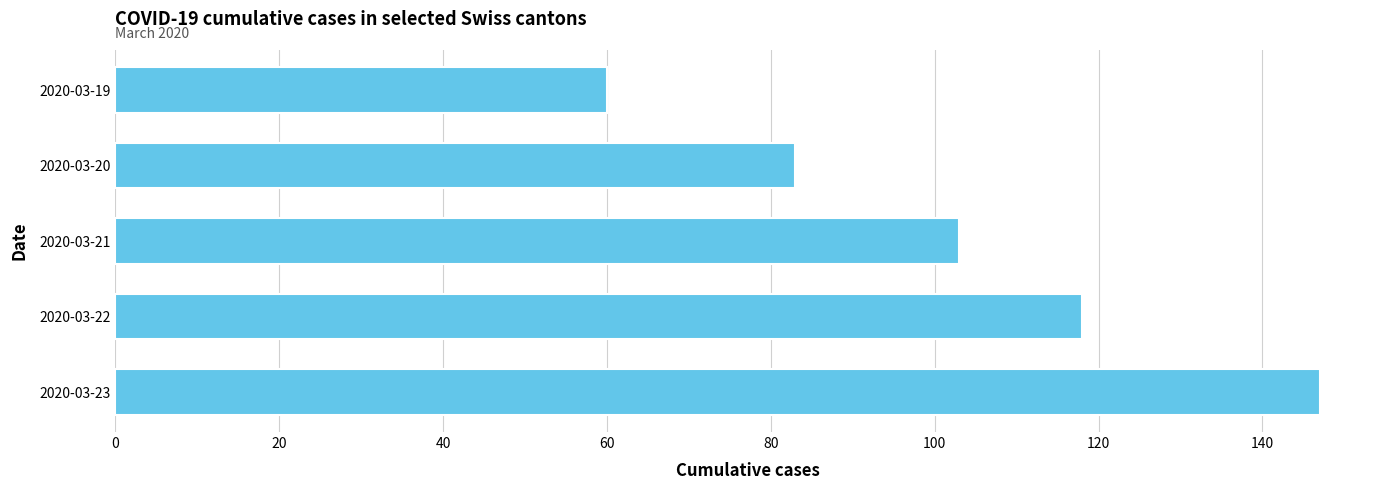

Between 2020-03-19 and 2020-03-20, which is larger?

2020-03-20